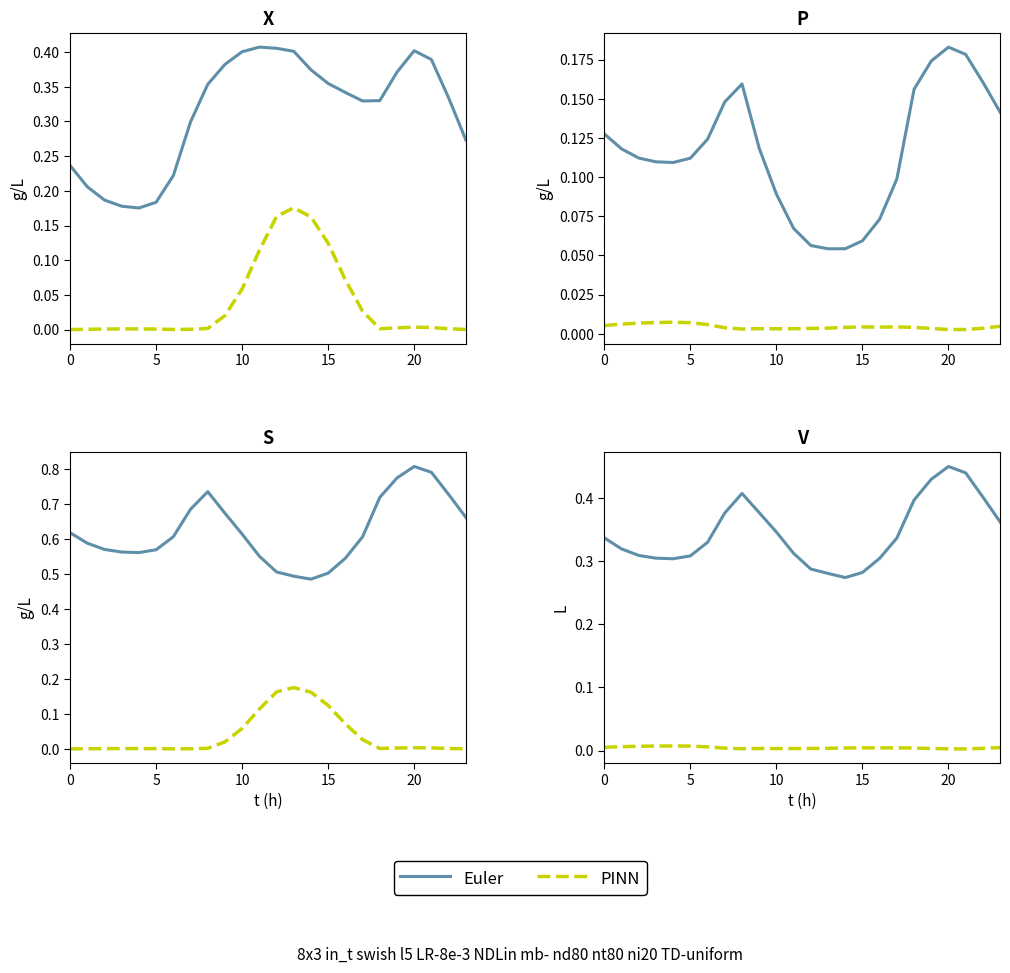

What are all the series names shown in the legend?

Euler, PINN